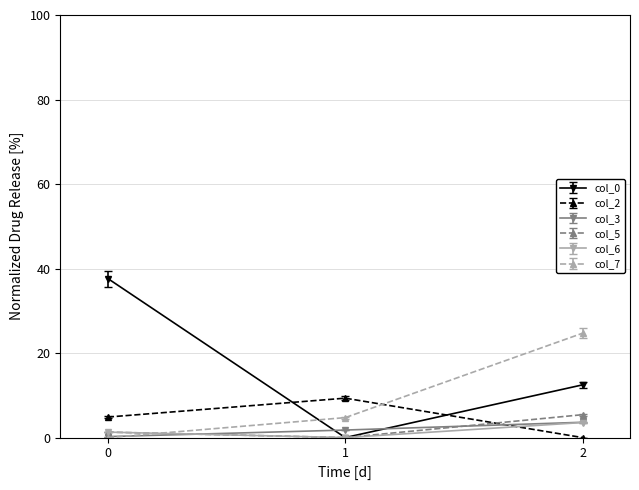

Between 0 and 1, which series saw the biggest shift?

col_0